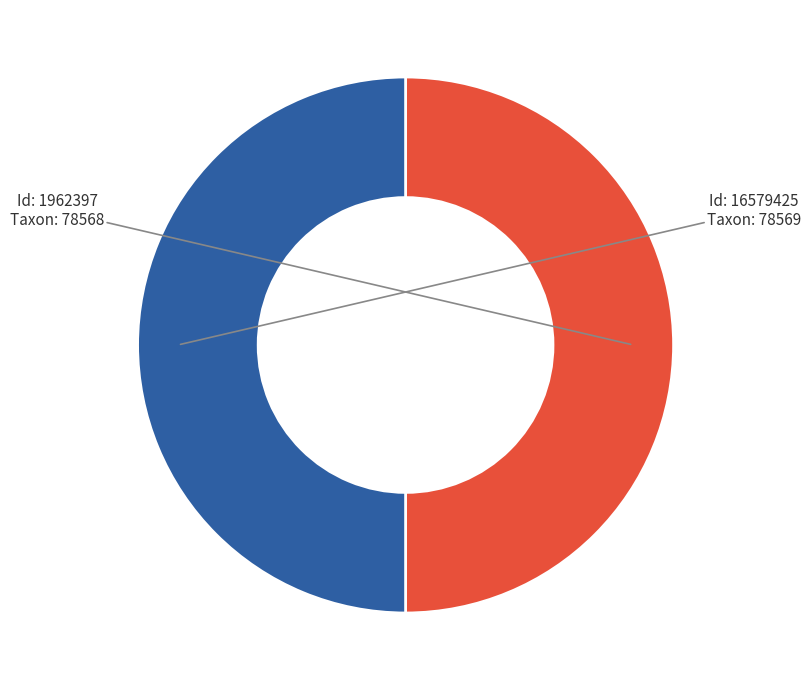

Count the number of slices in the pie.

2